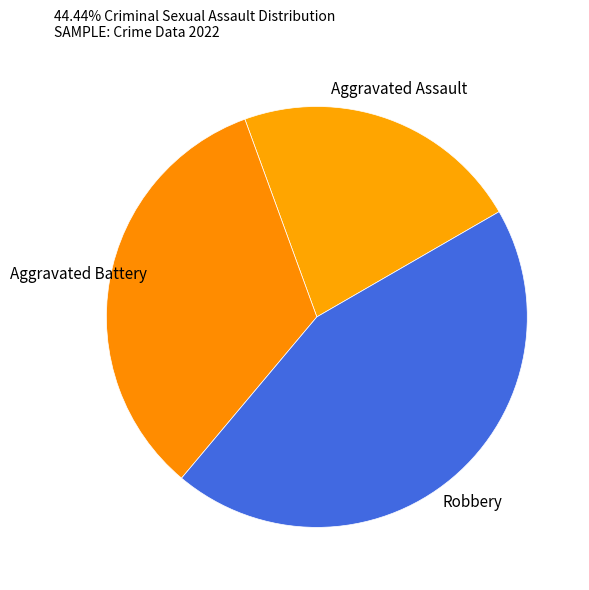

The Robbery slice represents 57% of the pie. True or false?

False